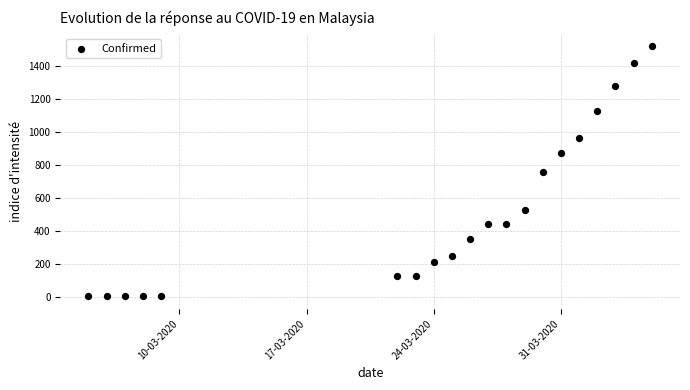

What is the range of X values (max minus min)?

31